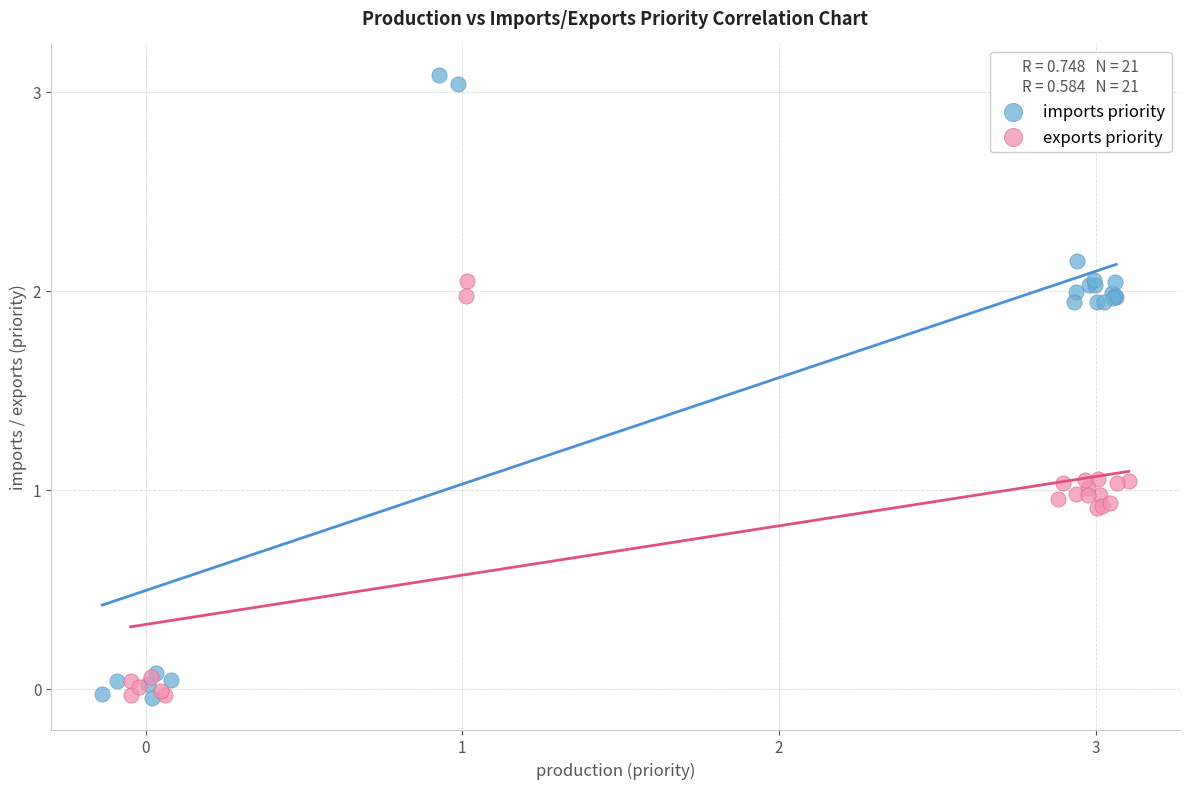

Which series reaches the maximum Y coordinate?

imports priority